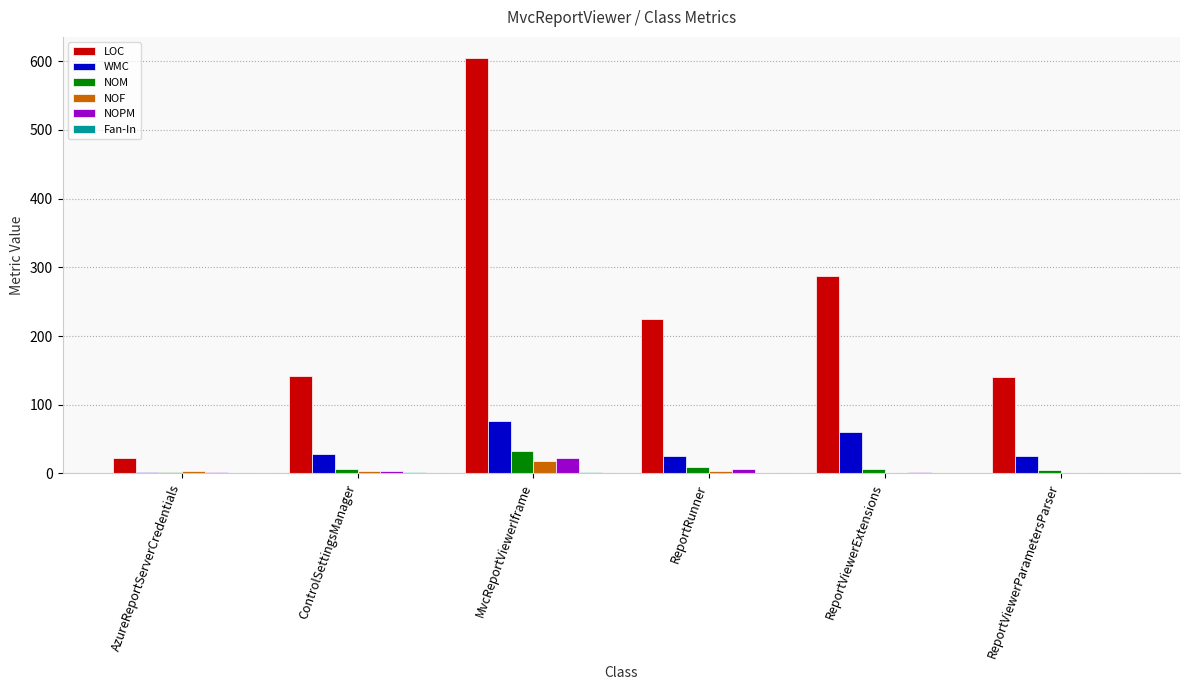

Which series changed the most between AzureReportServerCredentials and ControlSettingsManager?

LOC